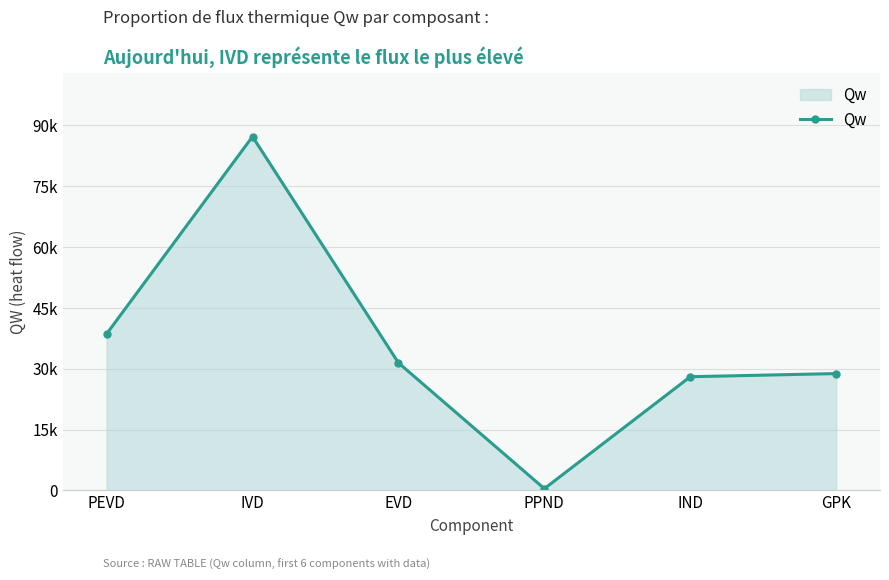

What is the sum of the values at IND and IVD?

115317.0